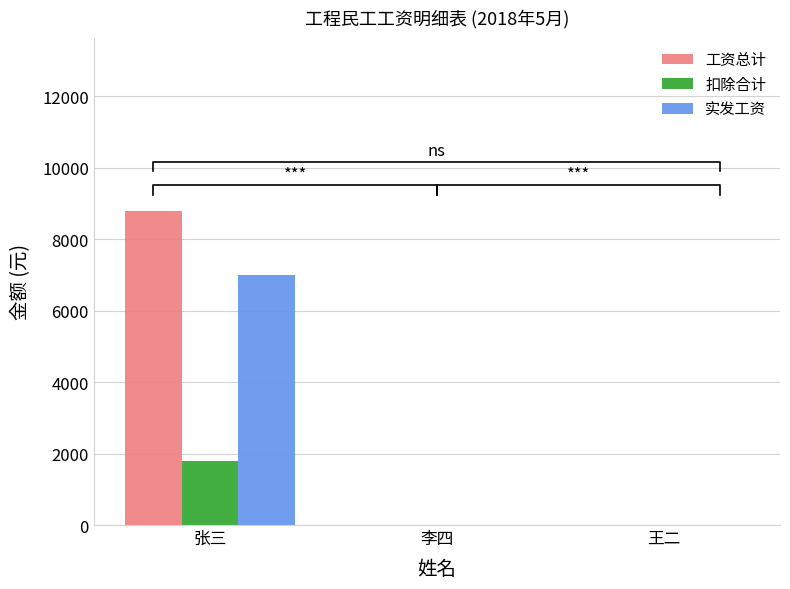

Which series has the largest range (max minus min)?

工资总计